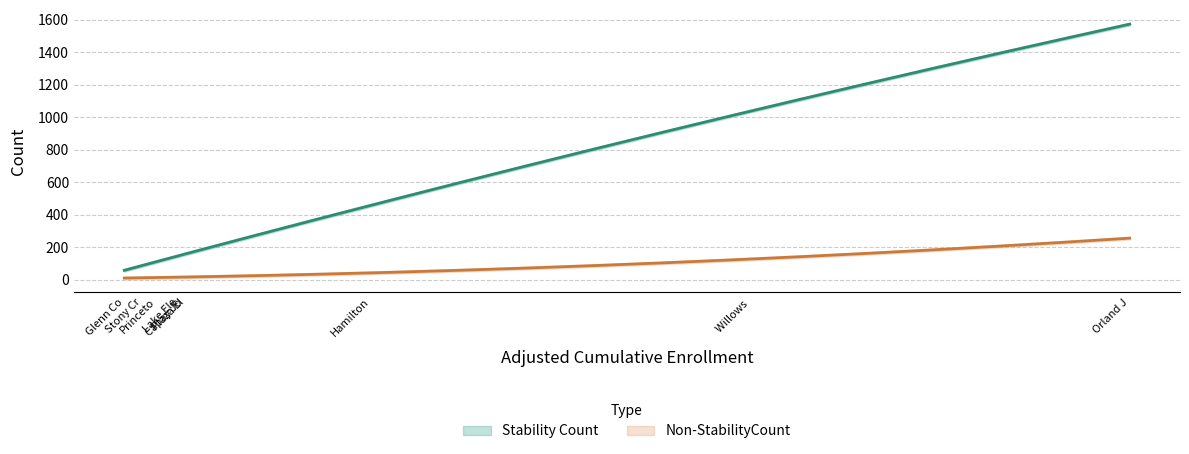

Which label corresponds to the smallest value in the chart?

Lake Elementary